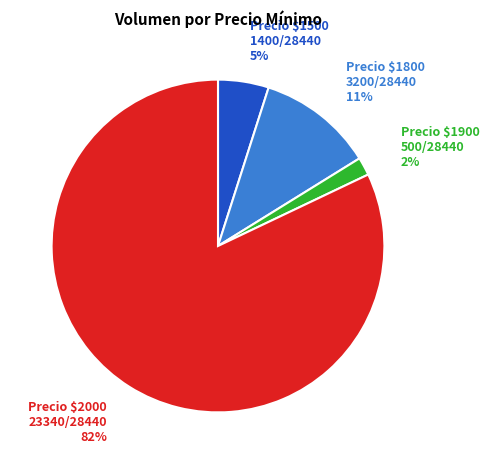

How many slices are in this pie chart?

4